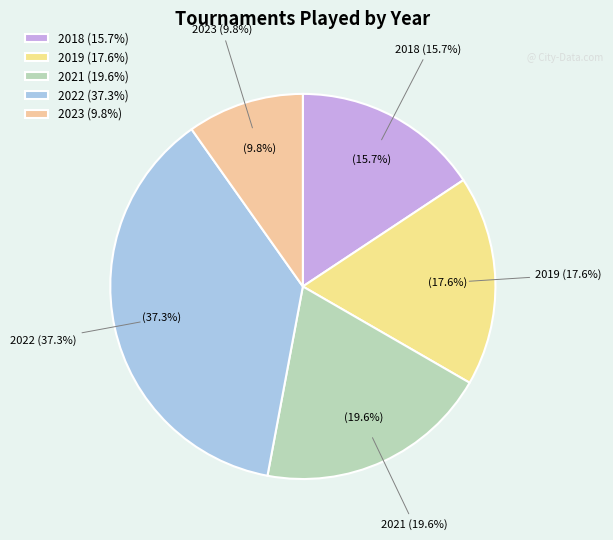

Which has a higher value, 2022 or 2021?

2022